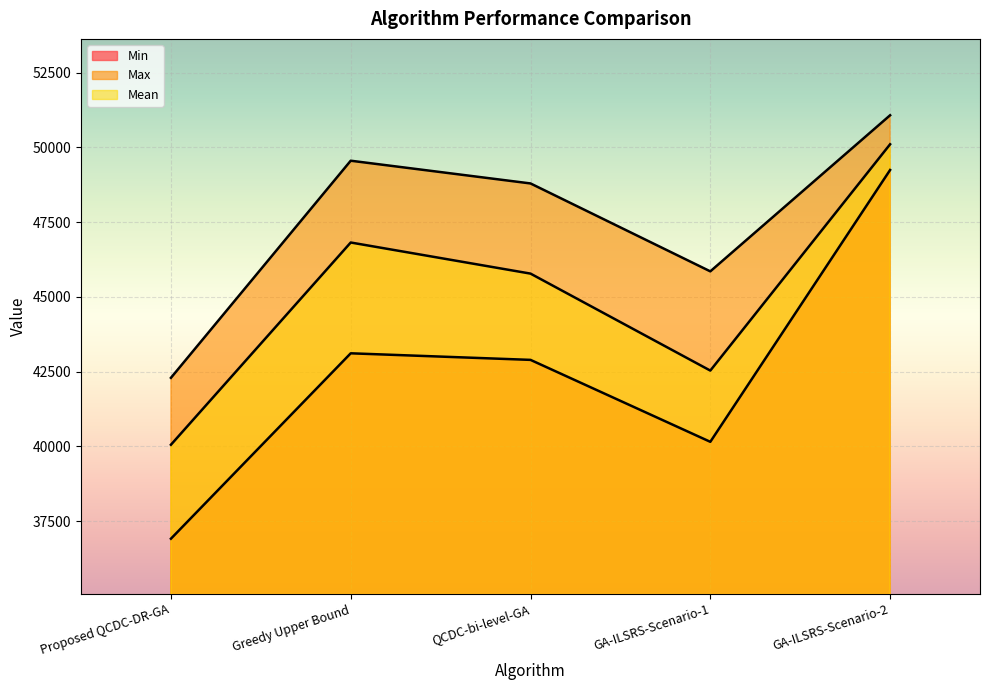

Which has a higher value, Greedy Upper Bound or QCDC-bi-level-GA?

Greedy Upper Bound